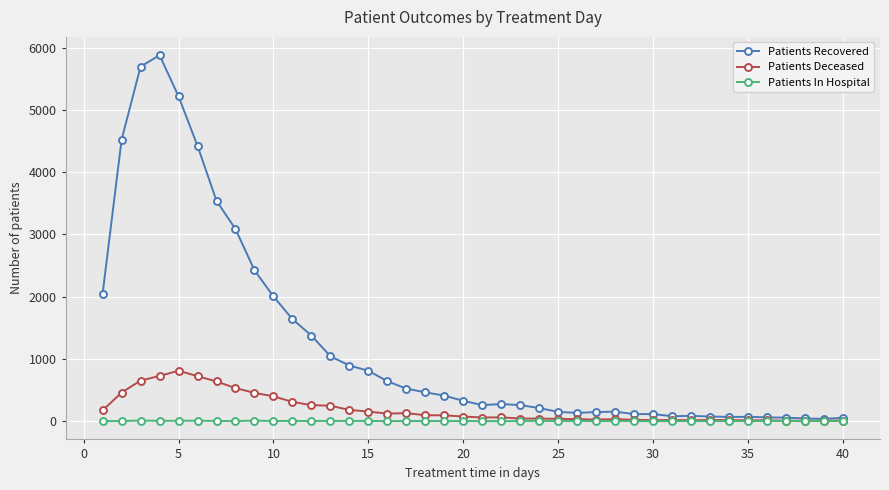

Which series has the largest range (max minus min)?

Patients Recovered